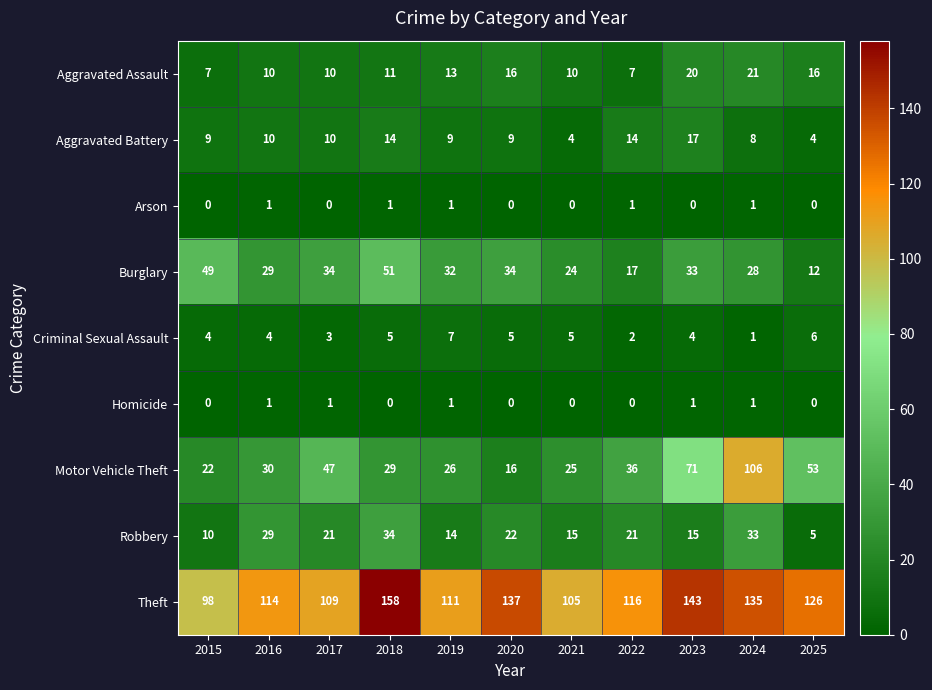

Which series has the largest range (max minus min)?

Motor Vehicle Theft